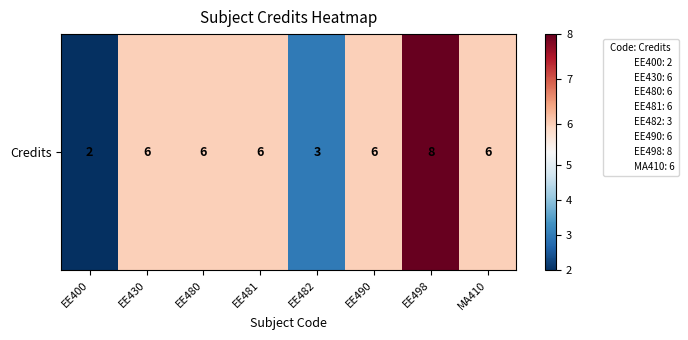

What is the difference between the second highest and minimum values?

4